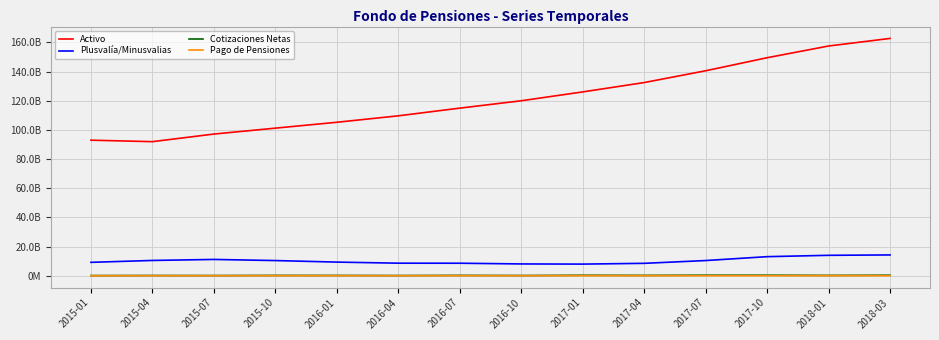

How many interior local valleys does the Cotizaciones Netas series have?

5